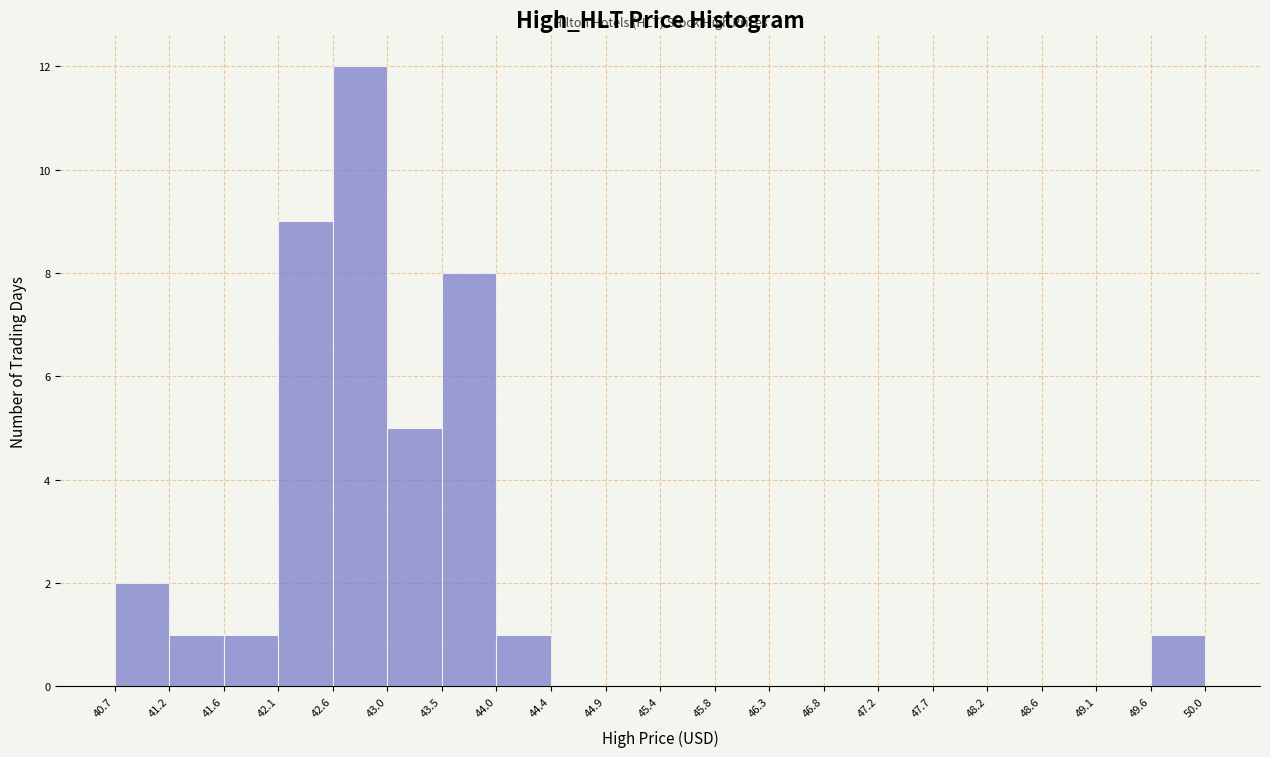

Over which range of the x-axis is the bar tallest?

42.6 to 43.0